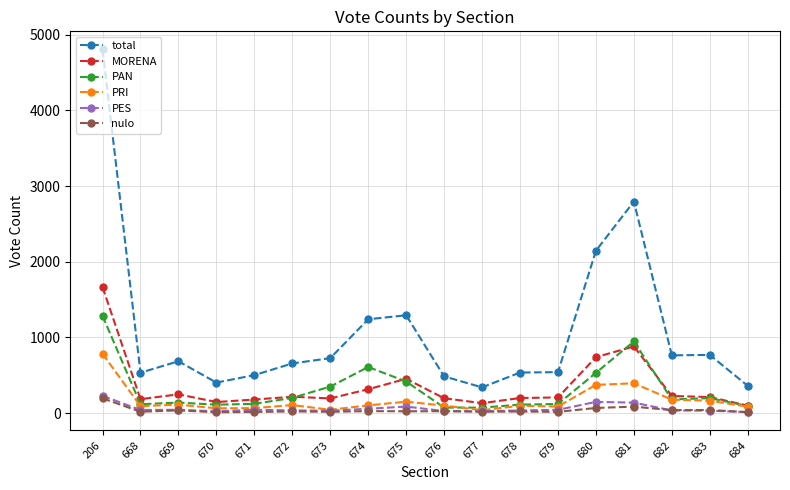

Which series has the largest range (max minus min)?

total